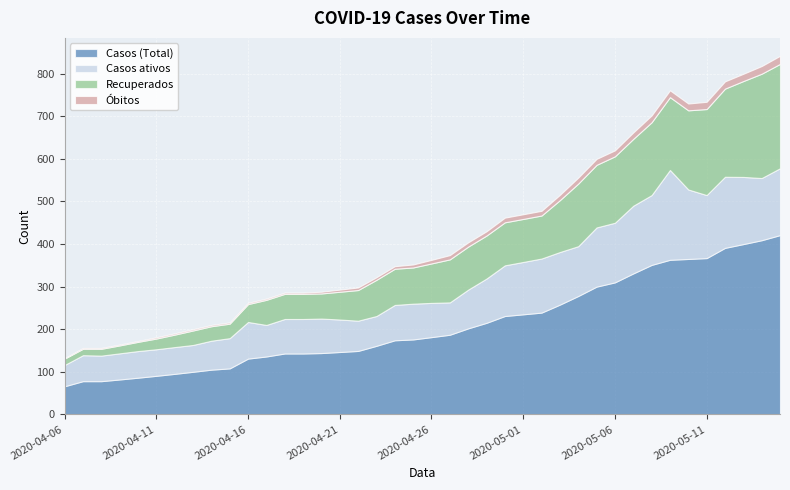

The Recuperados series shows 63.2 at 2020-04-16. True or false?

False